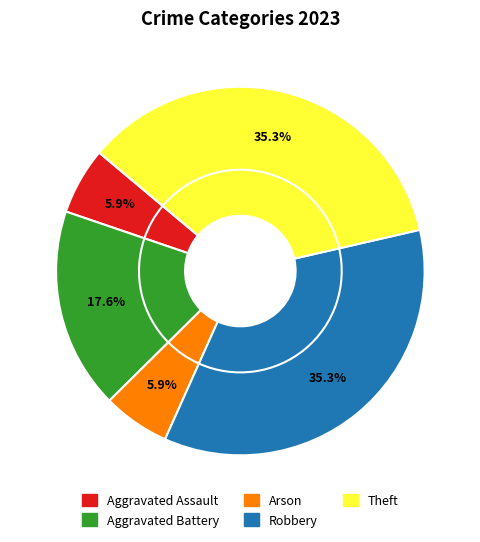

Rank the categories by value from highest to lowest.

Robbery, Theft, Aggravated Battery, Aggravated Assault, Arson